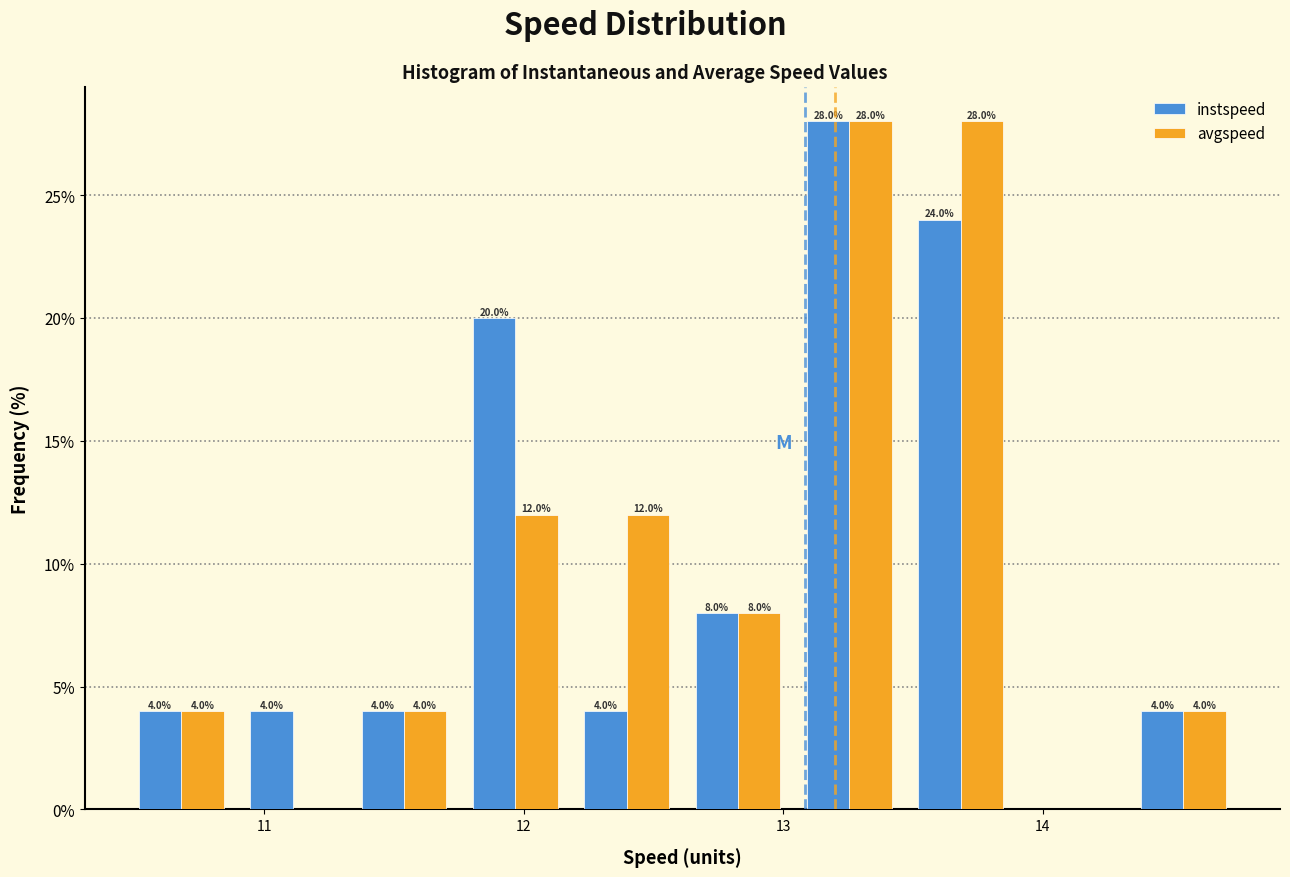

In the instspeed series, which range on the x-axis has the tallest bar?

13.0 to 13.5